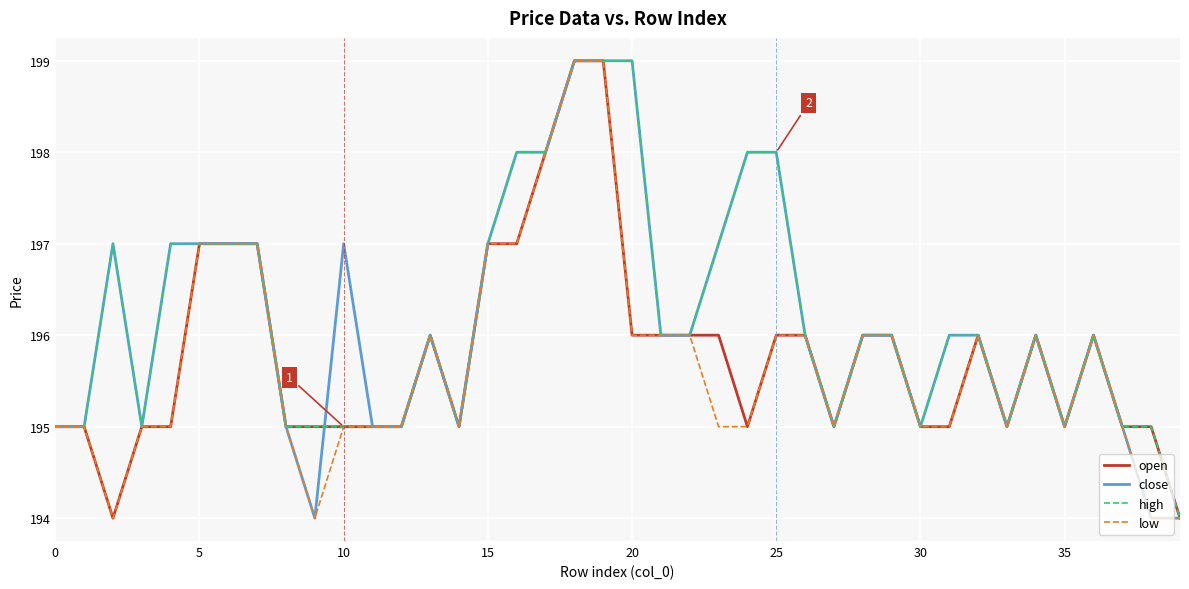

What is the minimum value for low?

194